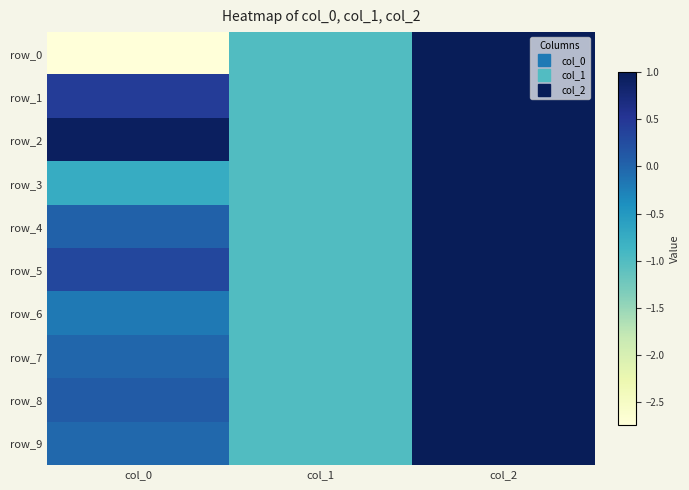

List the series in order of their peak value, lowest first.

row_0, row_1, row_2, row_3, row_4, row_5, row_6, row_7, row_8, row_9